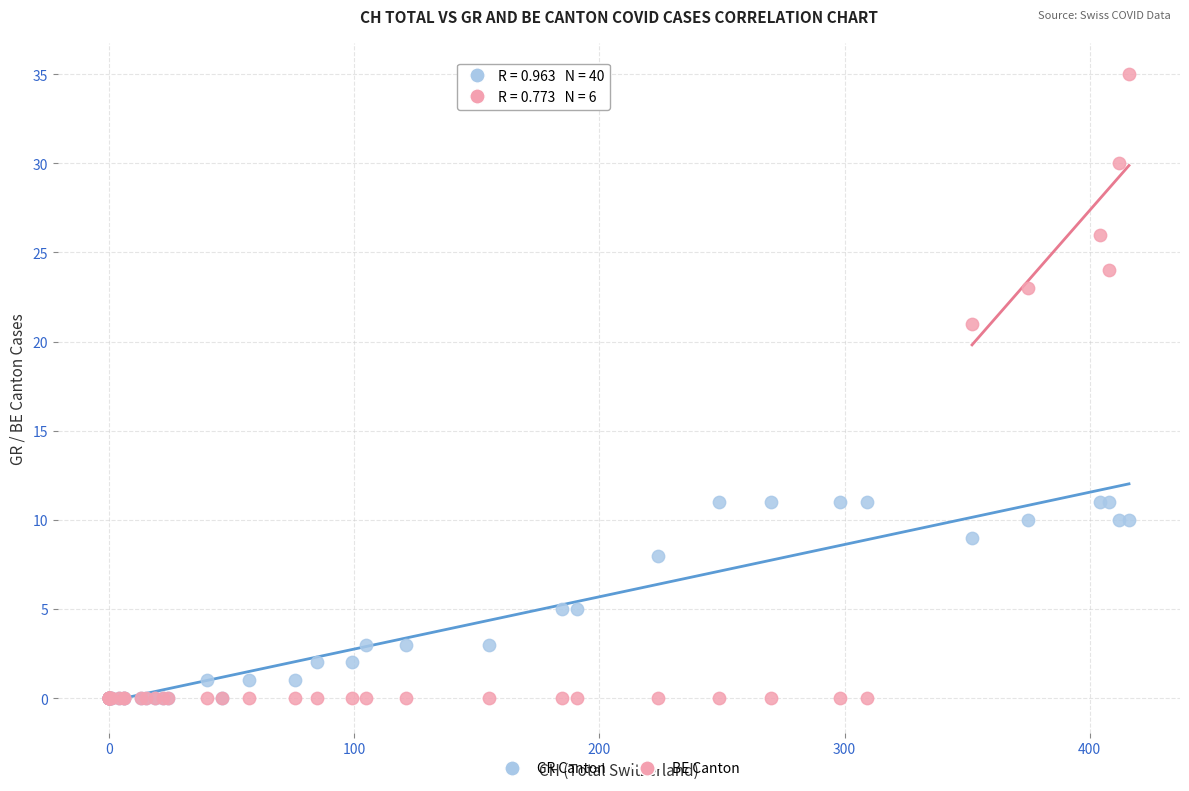

Across all series, what Y value is closest to 17?

21